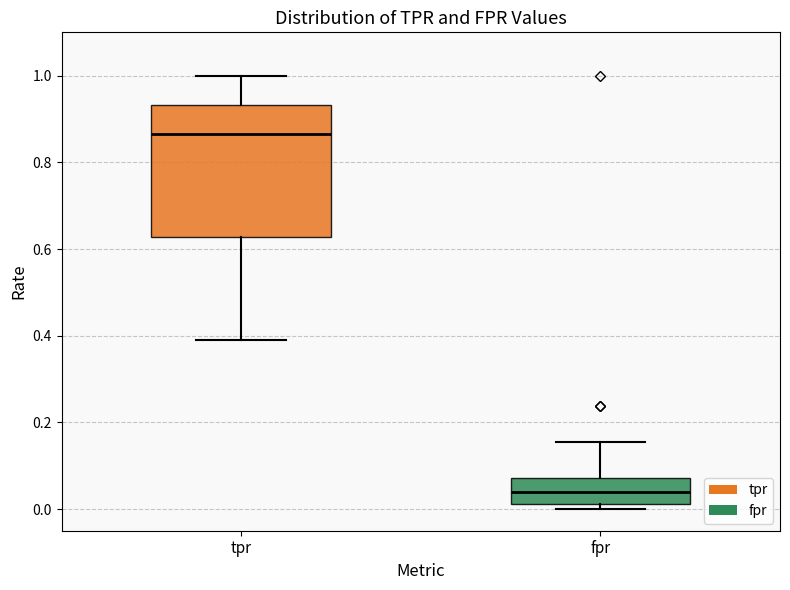

Which box has the lowest median line?

fpr